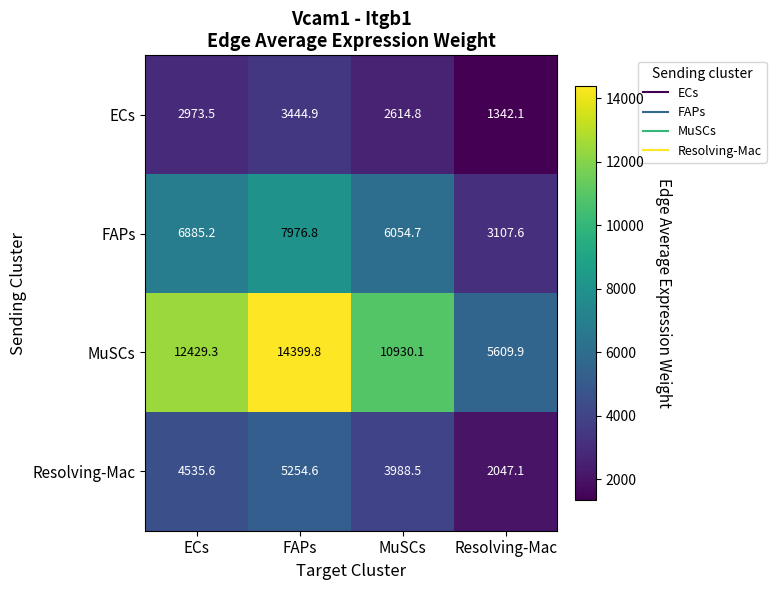

List the series in order of their overall mean, highest first.

MuSCs, FAPs, Resolving-Mac, ECs